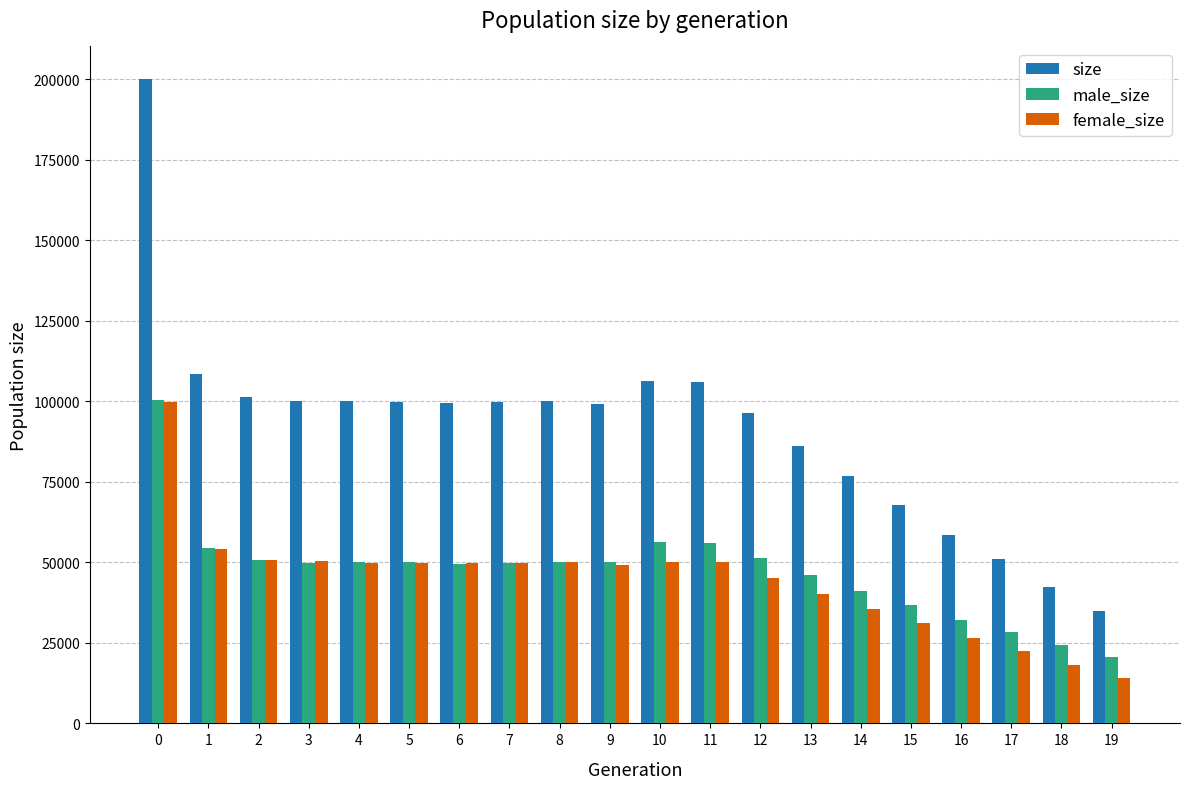

Read the size value at 9.

99288